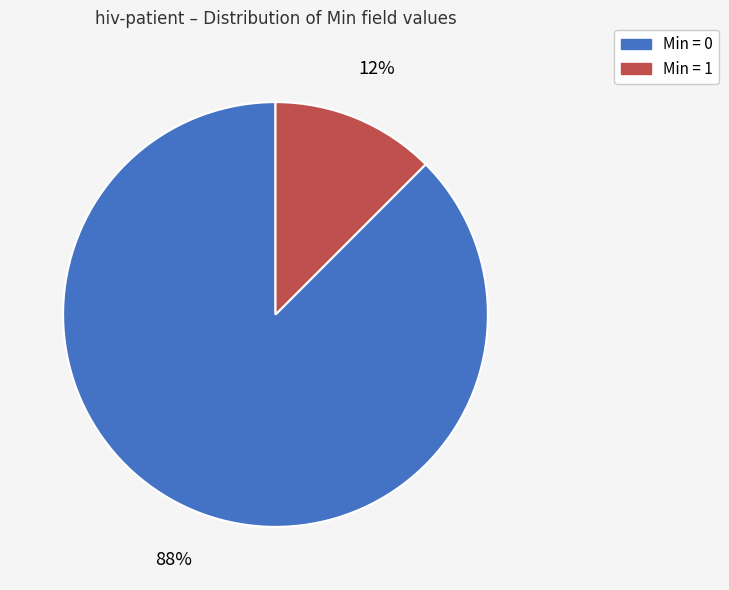

Which has a higher value, Min = 0 or Min = 1?

Min = 0